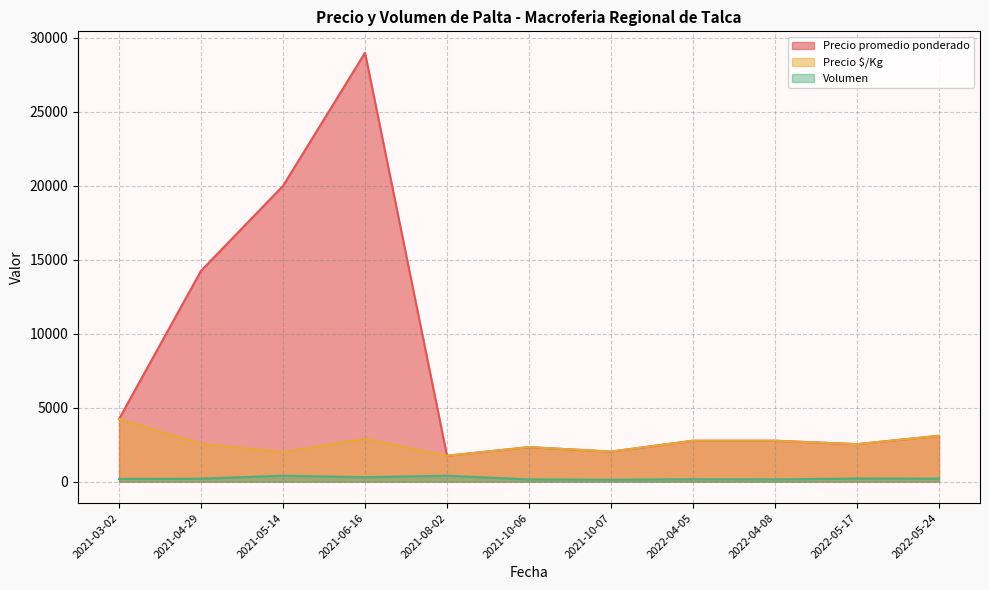

List the series in order of their overall mean, highest first.

Precio promedio ponderado, Precio $/Kg, Volumen